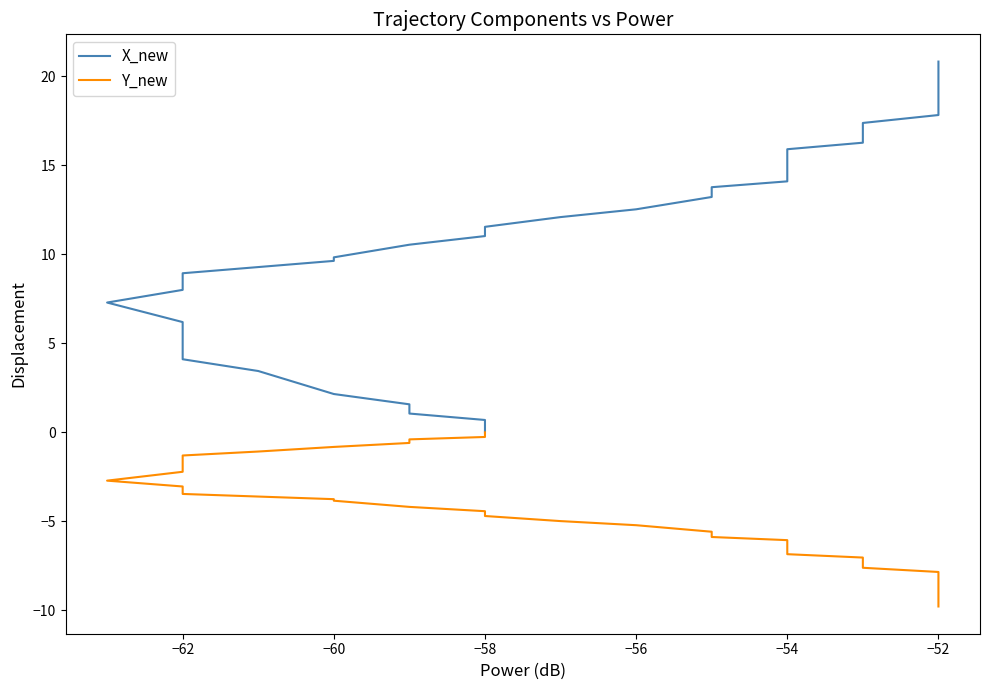

What is the greatest value displayed?

20.8